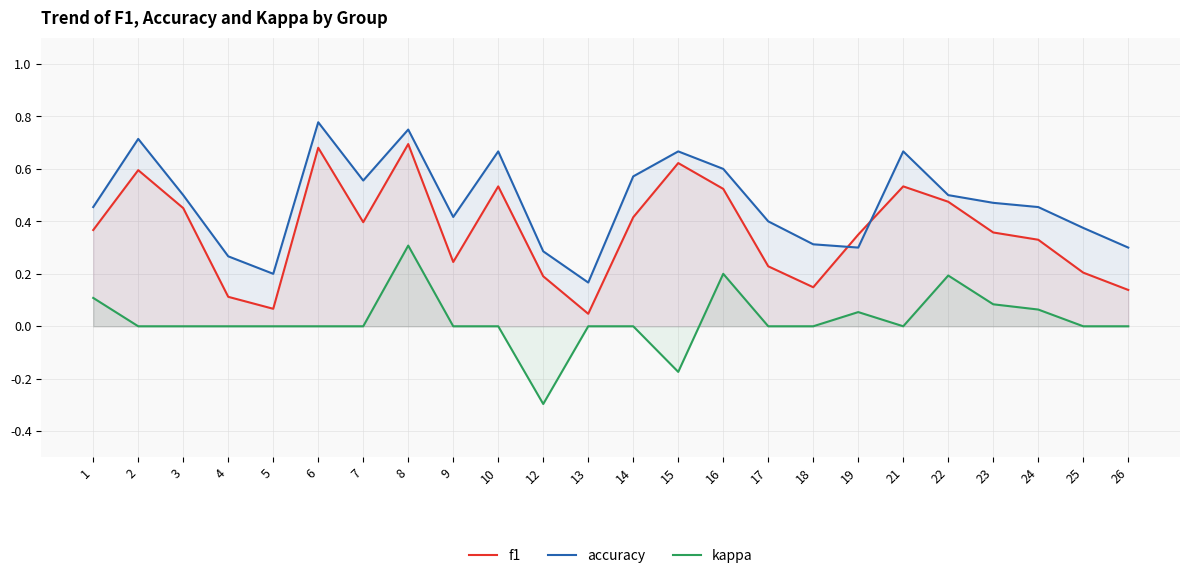

At which category is the sum across all series the highest?

8